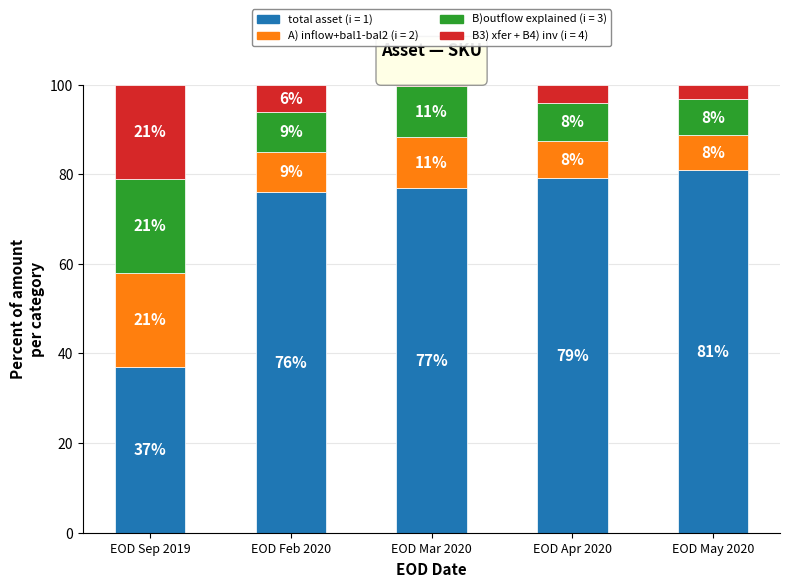

How many data points does each series have?

5